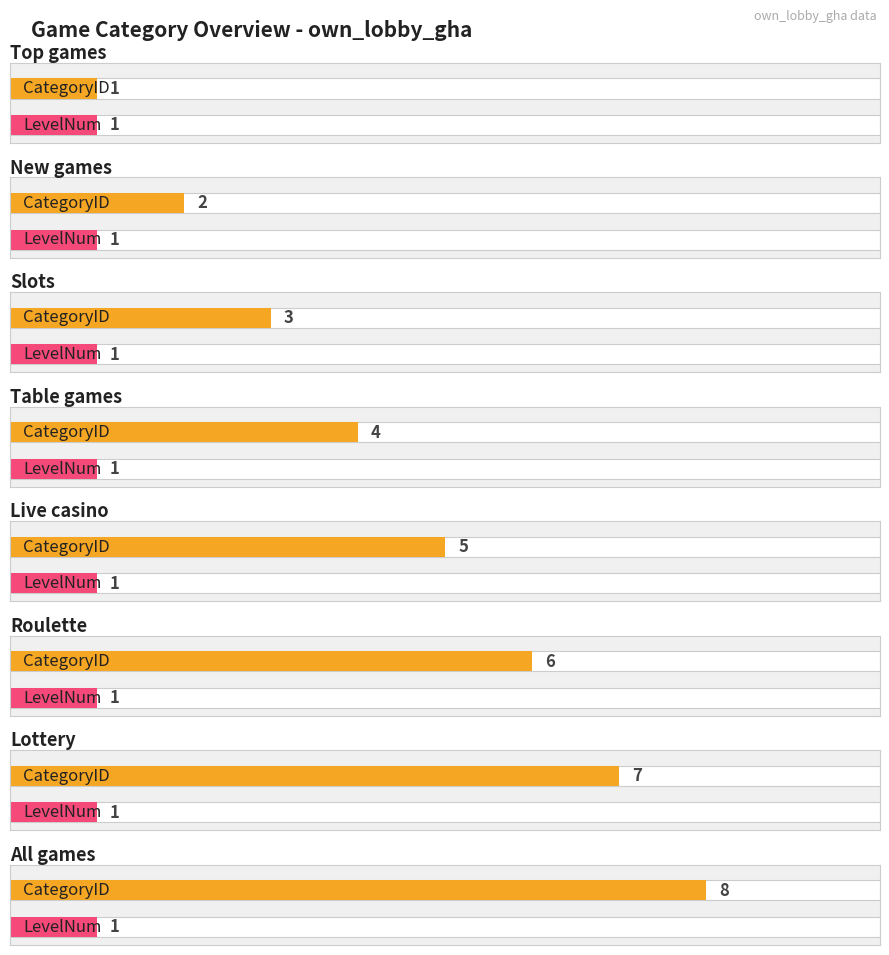

Are the bars grouped side by side (vs. stacked)?

Yes